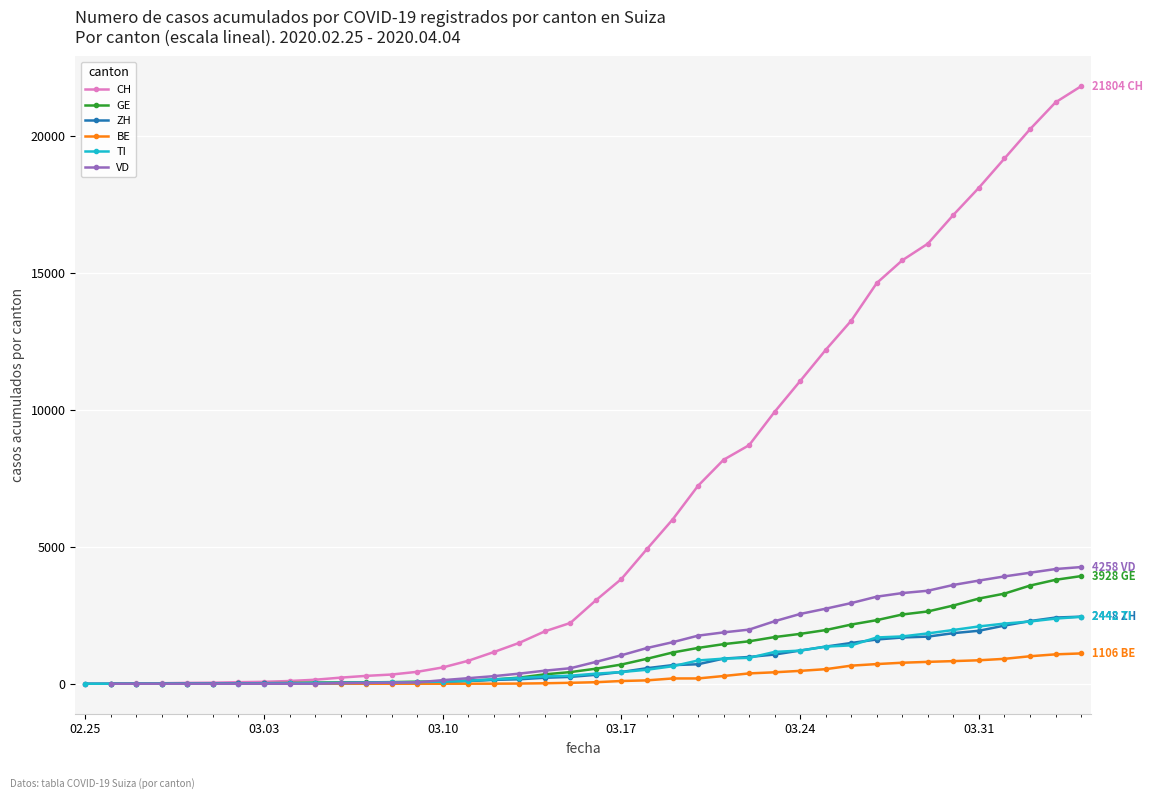

True or false: ZH and VD intersect in this chart.

False